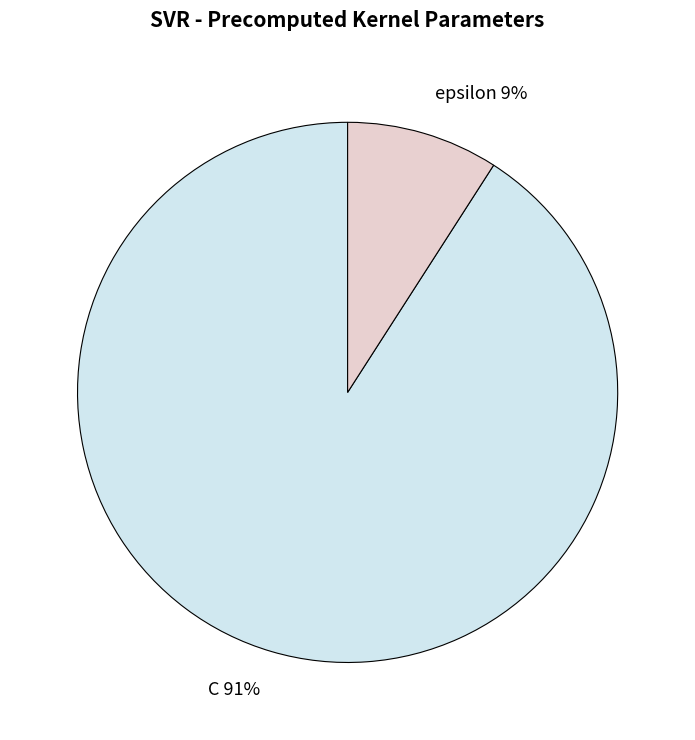

How many slices are in this pie chart?

2